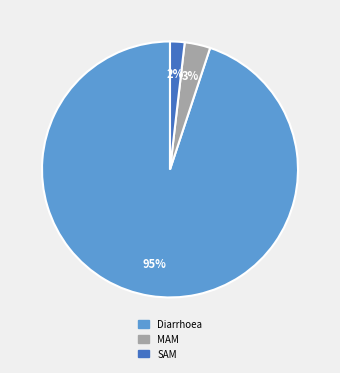

Which slice is the largest?

Diarrhoea